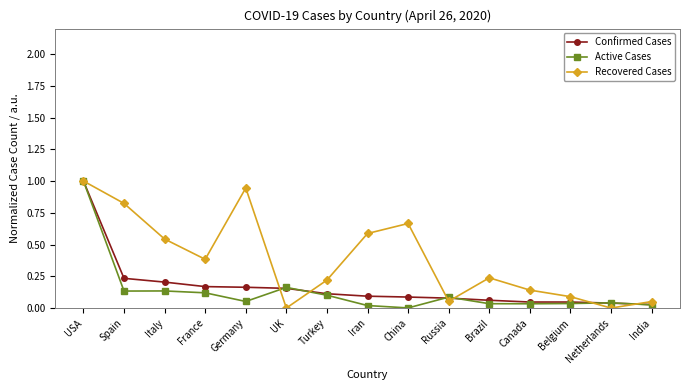

What are all the series names shown in the legend?

Confirmed Cases, Active Cases, Recovered Cases